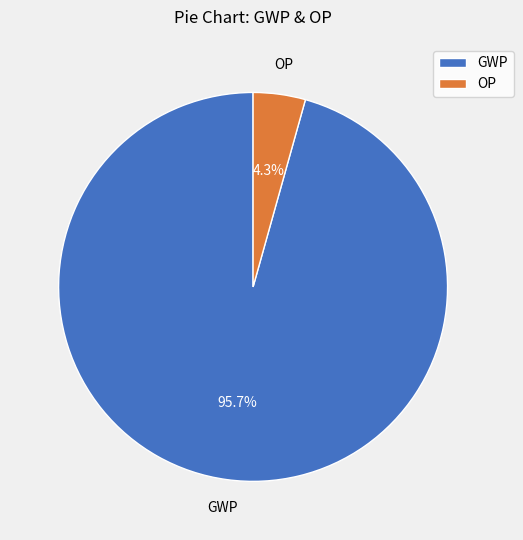

Does GWP represent more than half of the total?

Yes